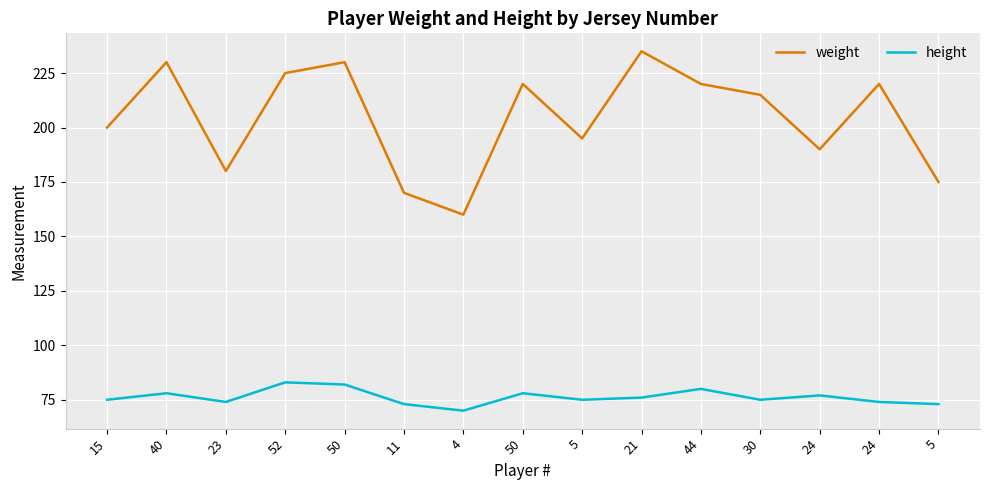

Is the value of weight at 23 greater than the value of height at 40?

Yes